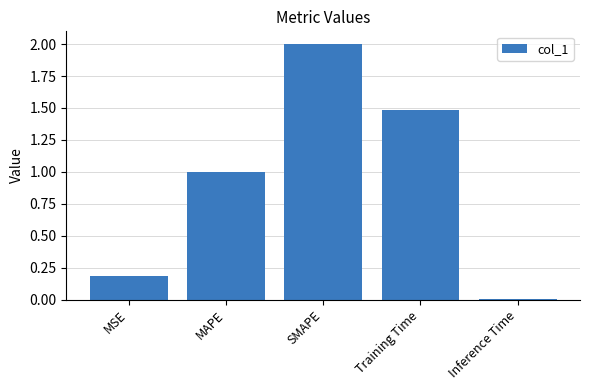

Read the value at Training Time.

1.5